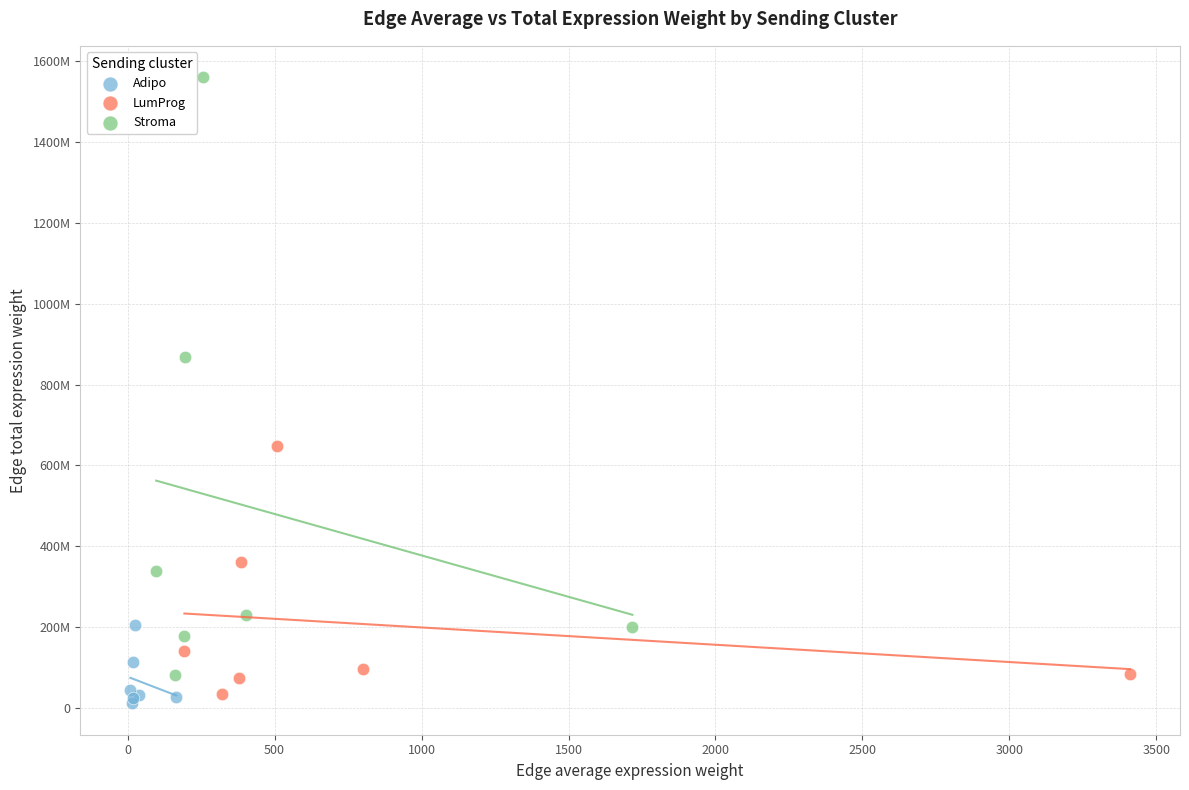

What are all the series names shown in the legend?

Adipo, LumProg, Stroma